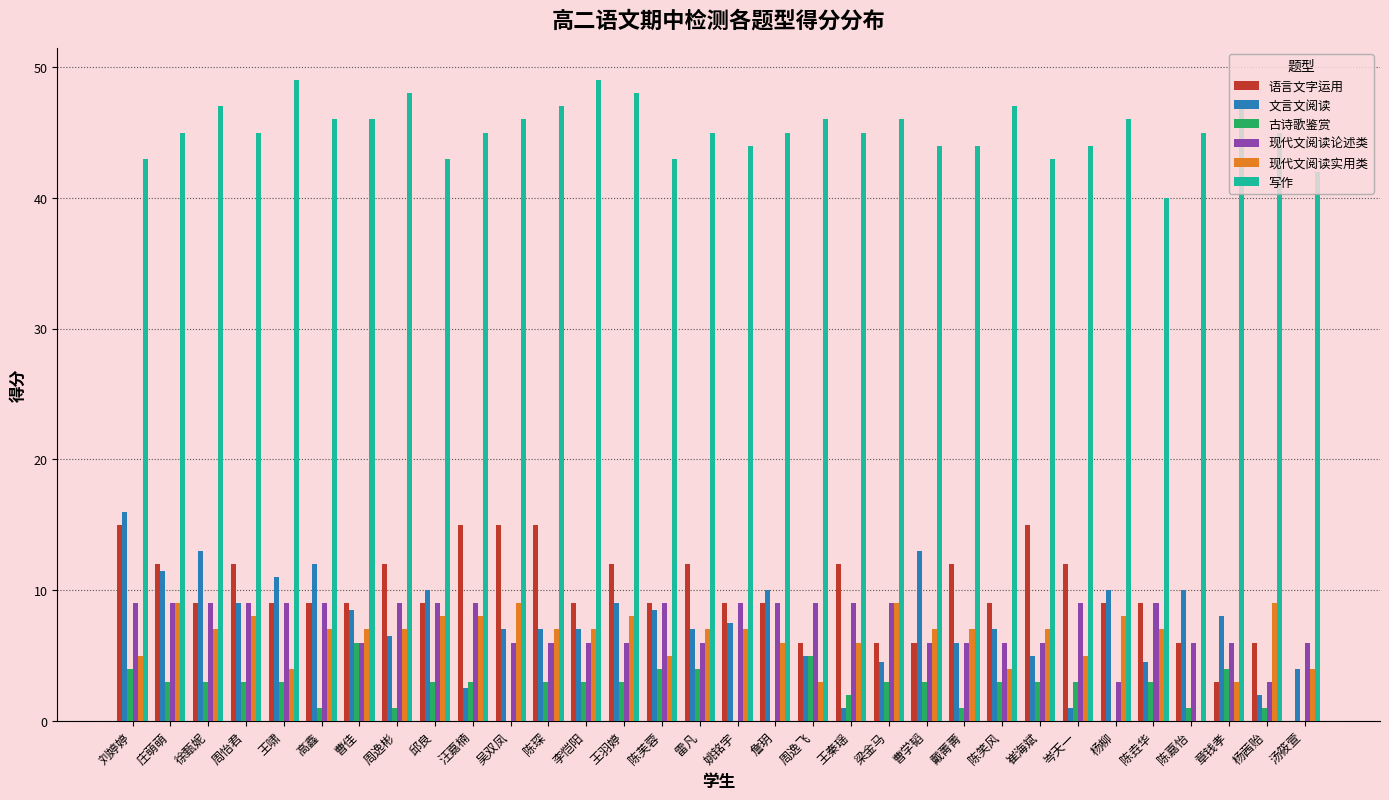

Is it true that 文言文阅读 equals 13.8 at 章钱孝?

False